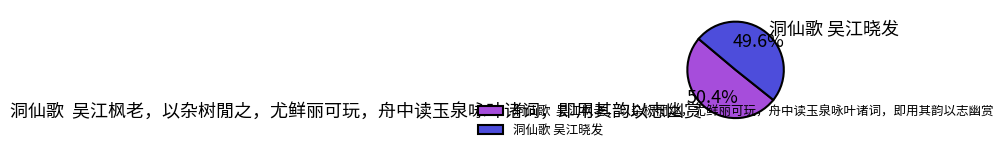

To the nearest percent, what percentage of the pie is 洞仙歌 吴江晓发?

50%